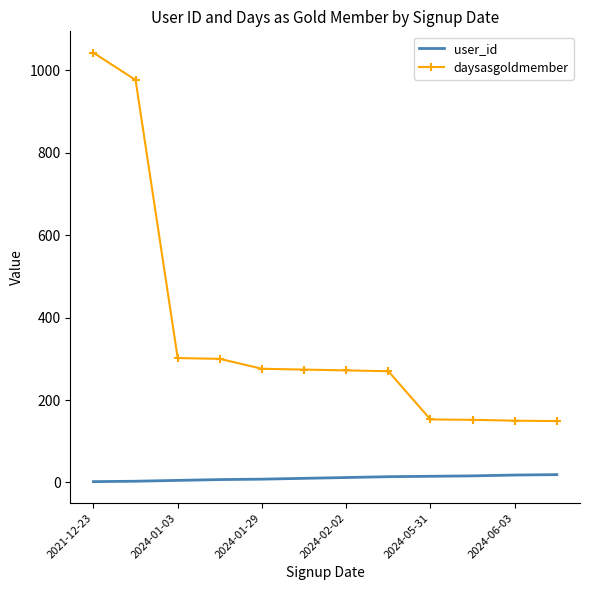

List the series in order of their overall mean, highest first.

daysasgoldmember, user_id